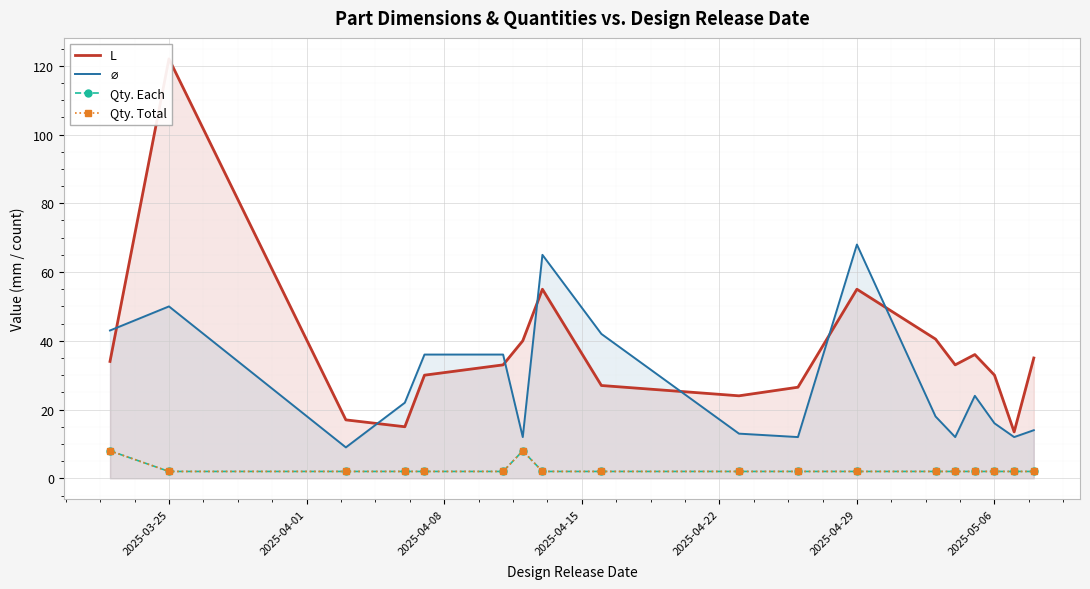

How many lines are shown in the chart?

4